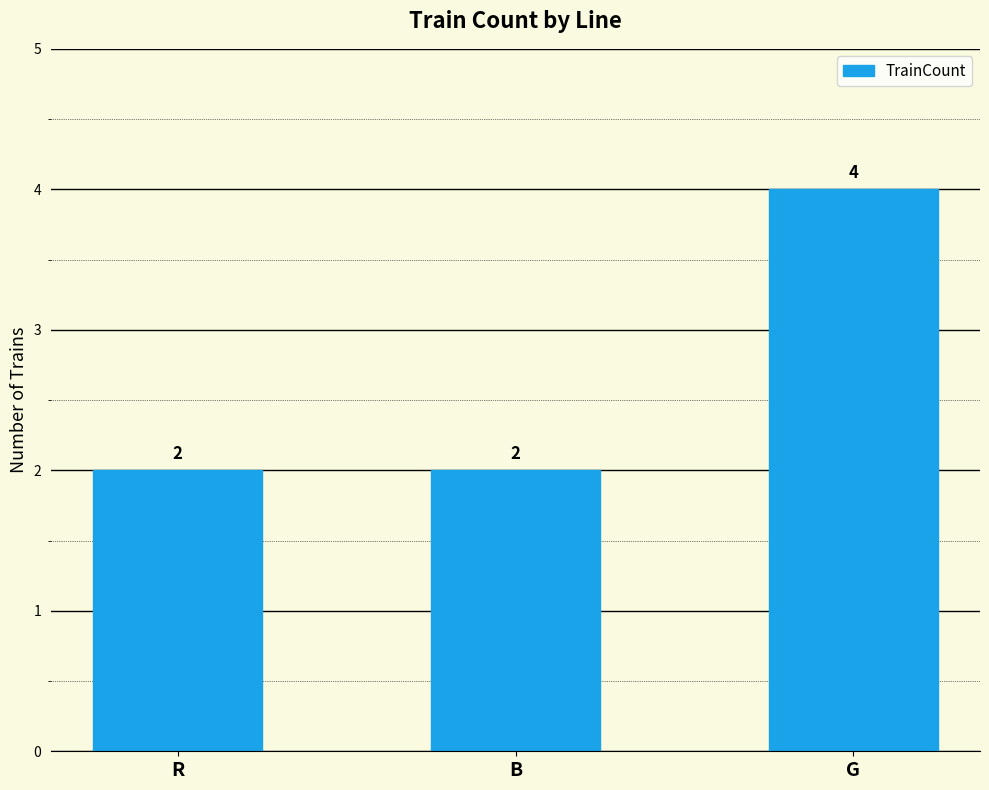

Read the value at B.

2